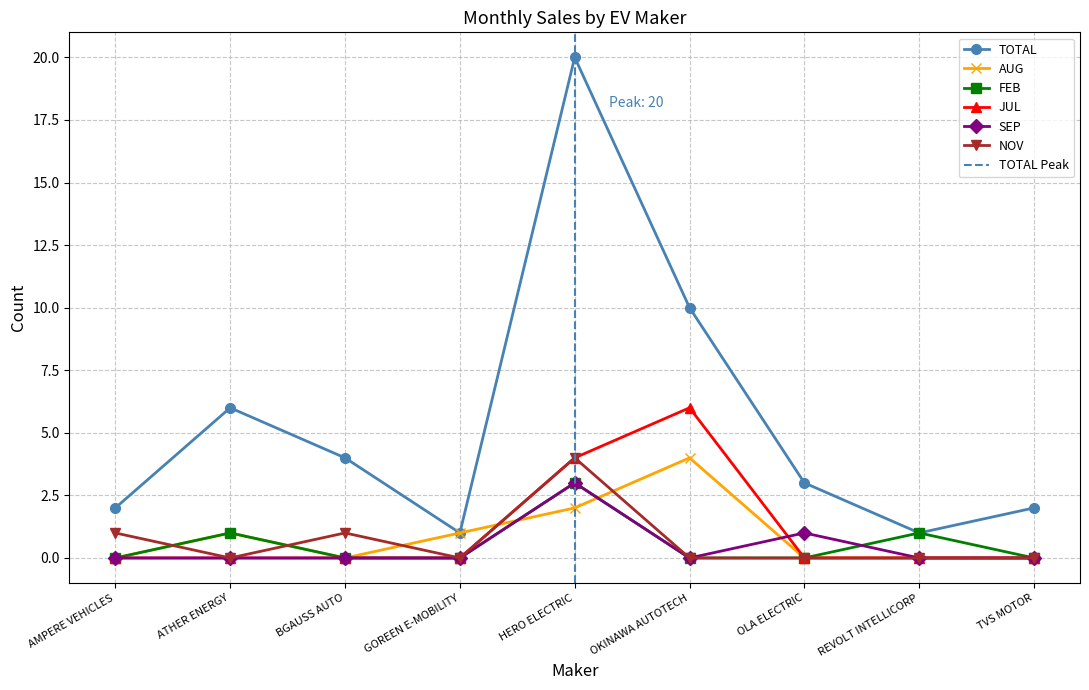

Which category has the lowest value in the SEP series?

AMPERE VEHICLES